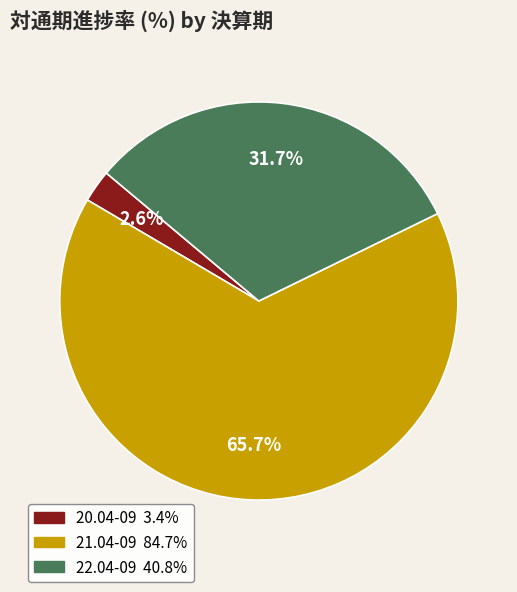

Which category has the biggest portion of the pie?

21.04-09